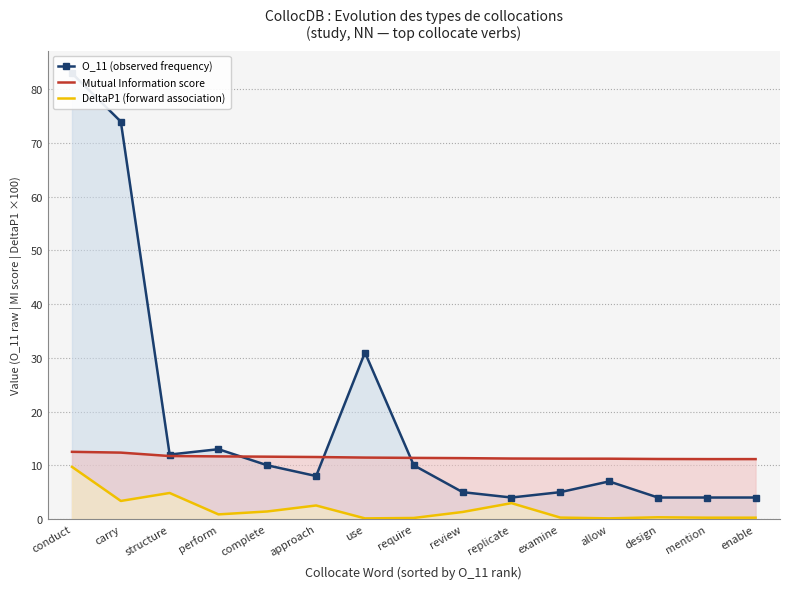

Which series has the largest total across all categories?

O_11 (observed frequency)